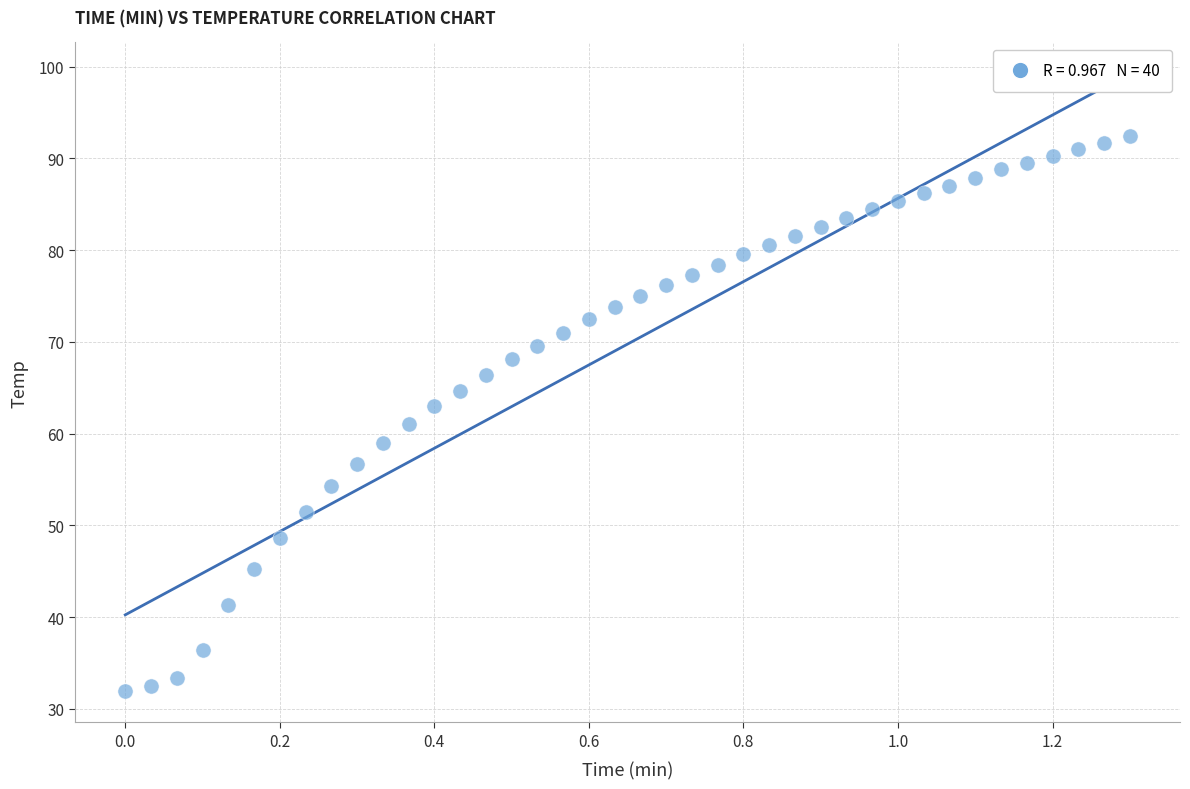

What is the range of Y values (max minus min)?

60.6